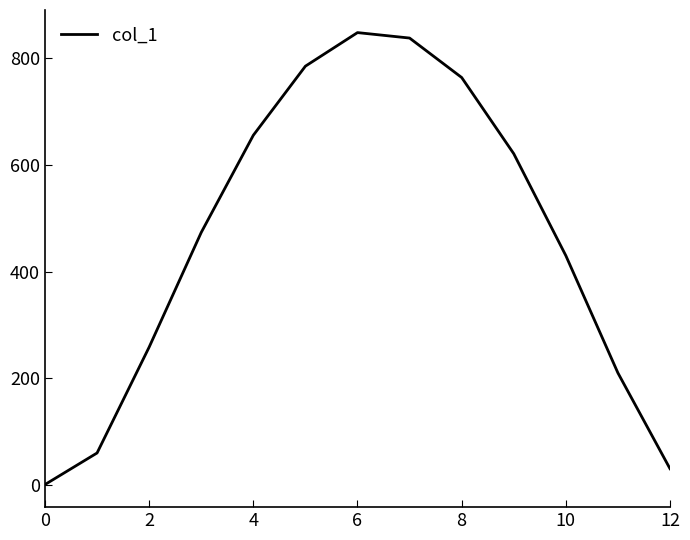

Reading left to right, transcribe all the data shown in this chart.

1.0	60.2	258.7	473.6	655.8	785.3	848.2	838.0	764.0	621.2	430.1	210.2	30.7